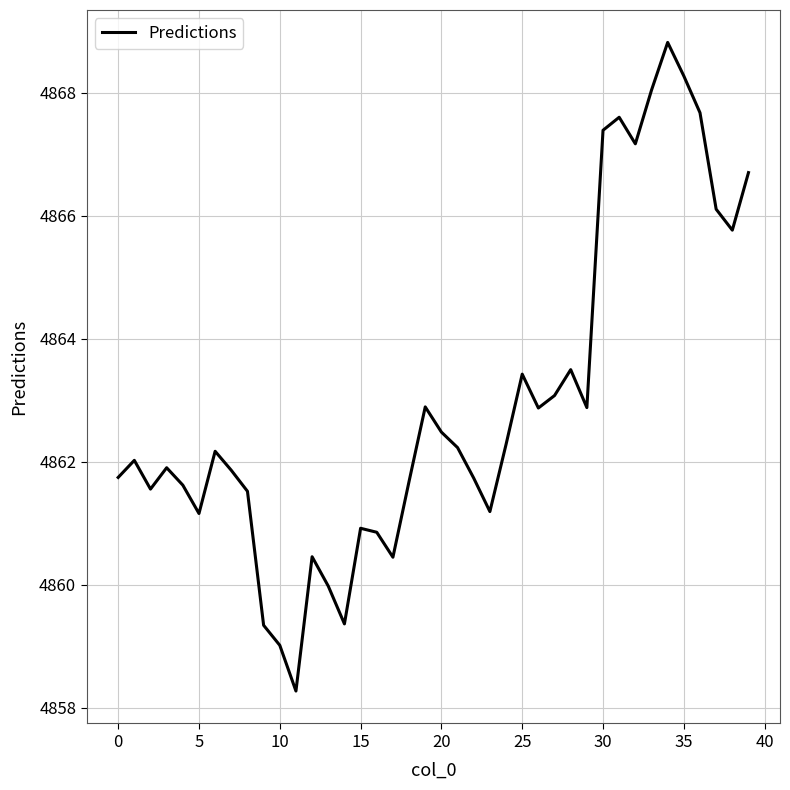

How many lines are shown in the chart?

1